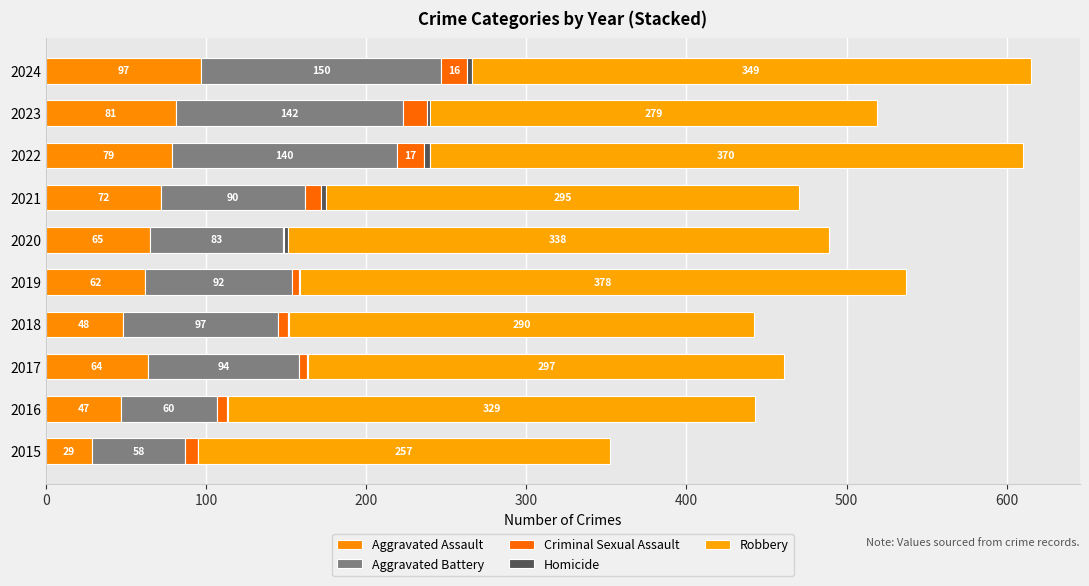

How many data points does each series have?

10